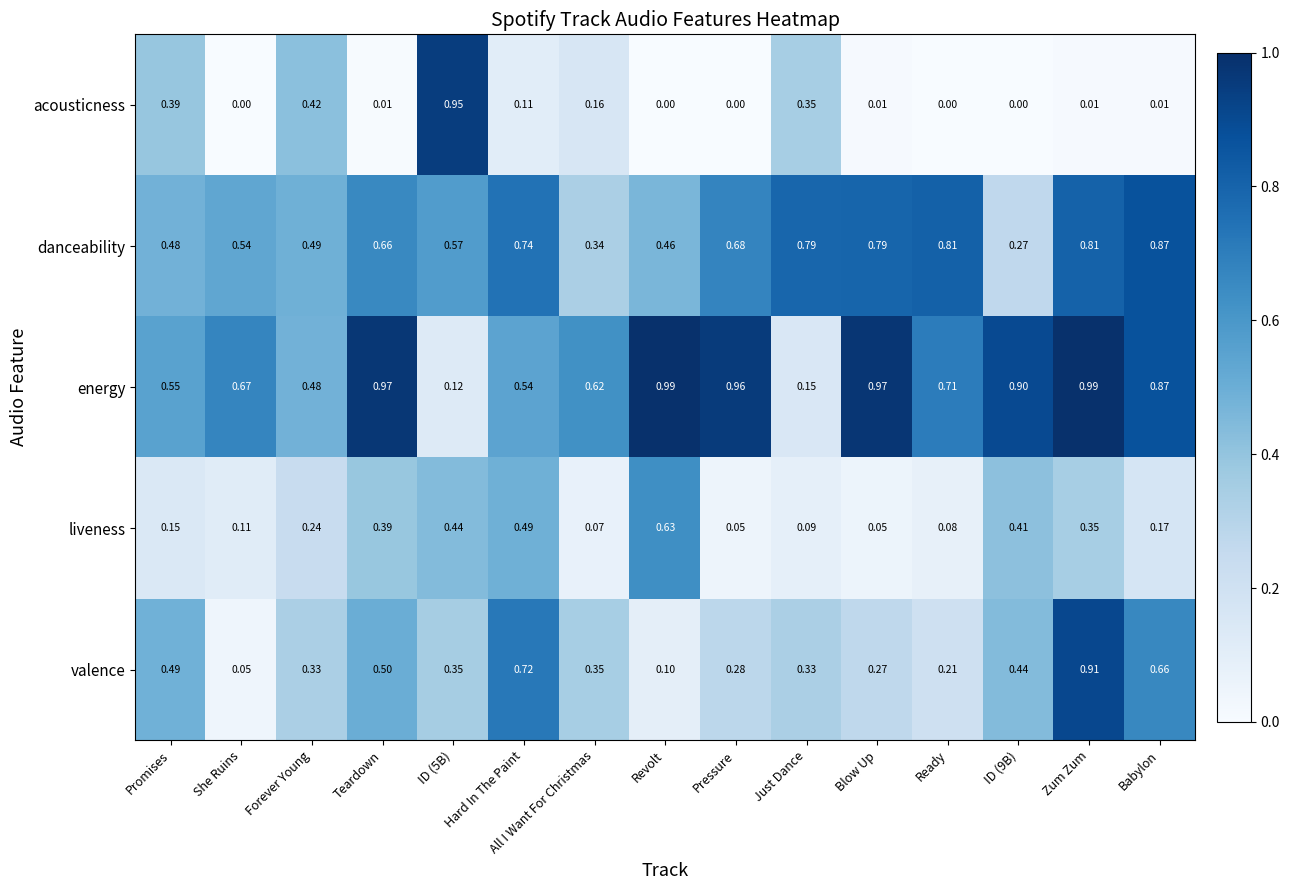

Which series changed the most between She Ruins and Teardown?

valence